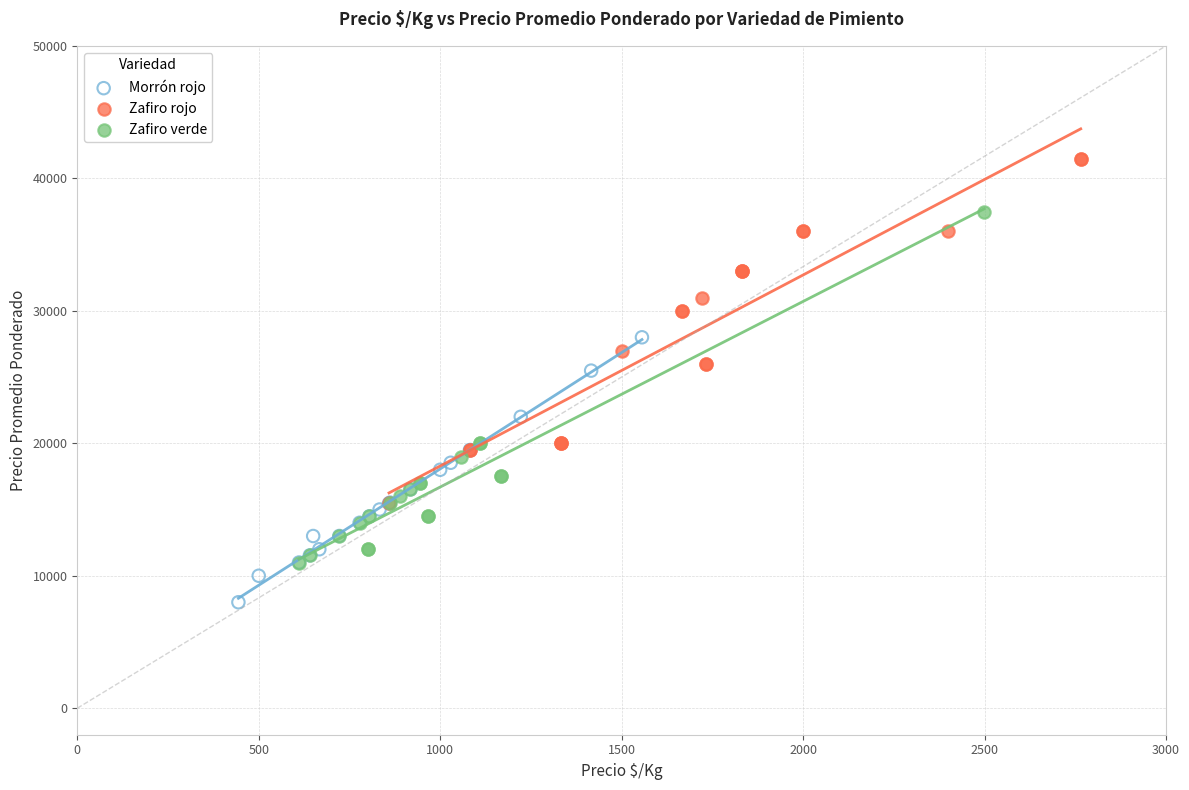

Which series reaches the minimum Y coordinate?

Morrón rojo